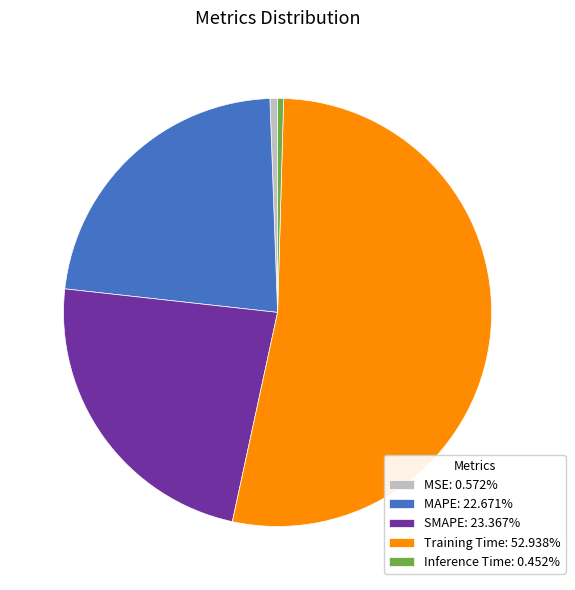

Count the number of slices in the pie.

5